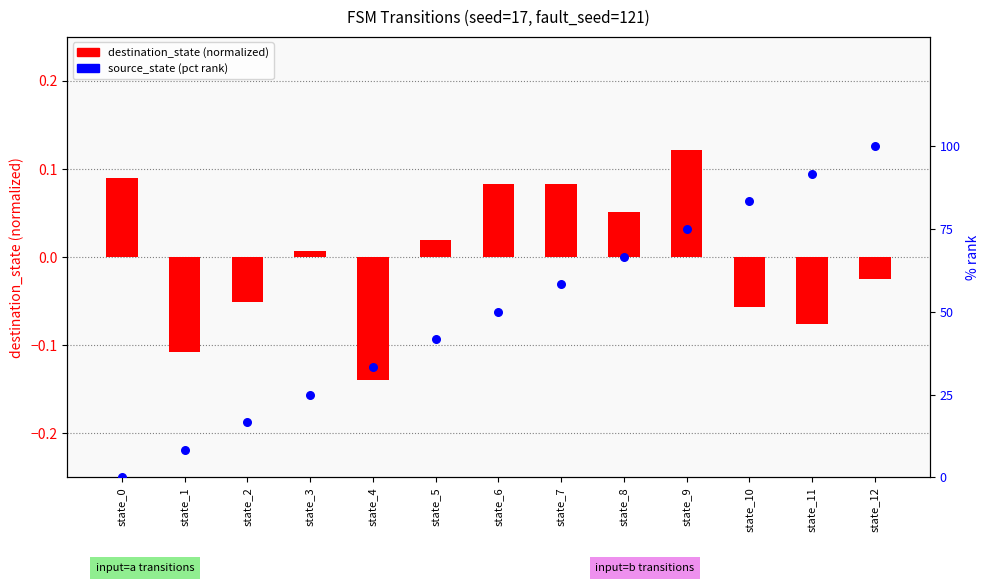

At how many categories does at least one series exceed 95?

1